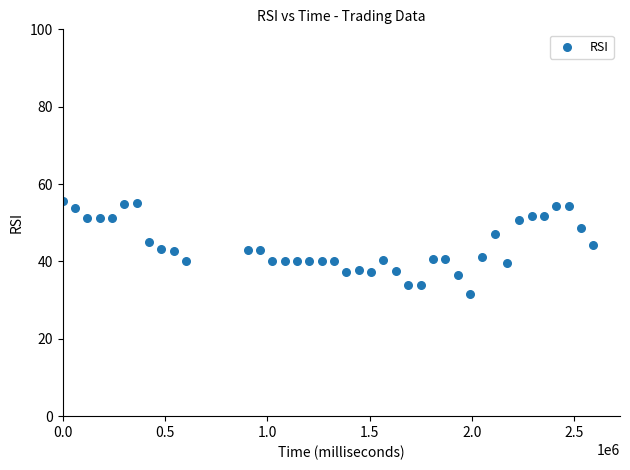

What is the range of Y values (max minus min)?

24.1